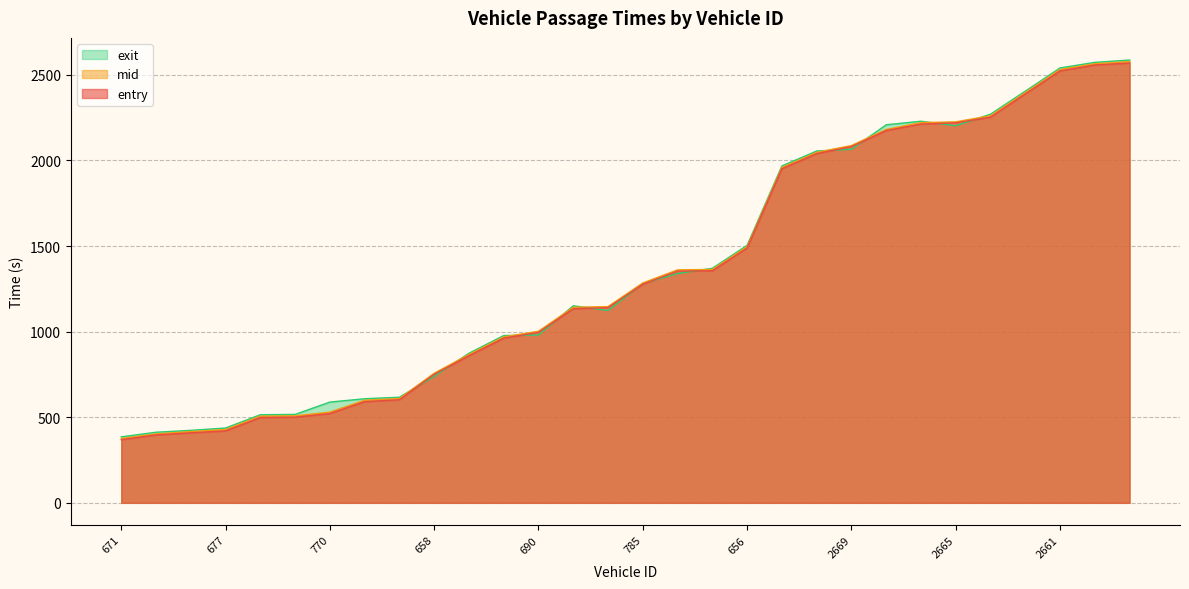

Reading right to left, extract all data points from this chart.

entry: 2569.0	2557.8	2523.2	2388.3	2252.9	2219.6	2212.8	2174.6	2080.6	2040.0	1951.5	1488.7	1355.7	1353.5	1277.0	1140.1	1134.2	995.9	962.1	859.2	750.7	602.4	591.1	521.7	500.7	498.5	420.4	409.0	396.8	368.9
mid: 2577.4	2565.0	2531.4	2396.2	2261.1	2225.6	2221.1	2181.1	2087.2	2047.2	1959.2	1496.4	1363.3	1361.0	1284.5	1146.5	1142.3	1002.5	969.5	866.5	757.1	609.3	599.4	530.1	508.3	506.5	428.3	416.4	402.6	376.1
exit: 2586.6	2573.0	2540.3	2404.8	2270.2	2202.9	2229.2	2208.3	2065.3	2055.2	1967.8	1504.4	1370.0	1339.7	1281.1	1123.7	1151.1	980.2	977.3	873.7	739.1	616.8	608.1	588.6	516.5	514.7	437.0	423.4	412.4	385.3